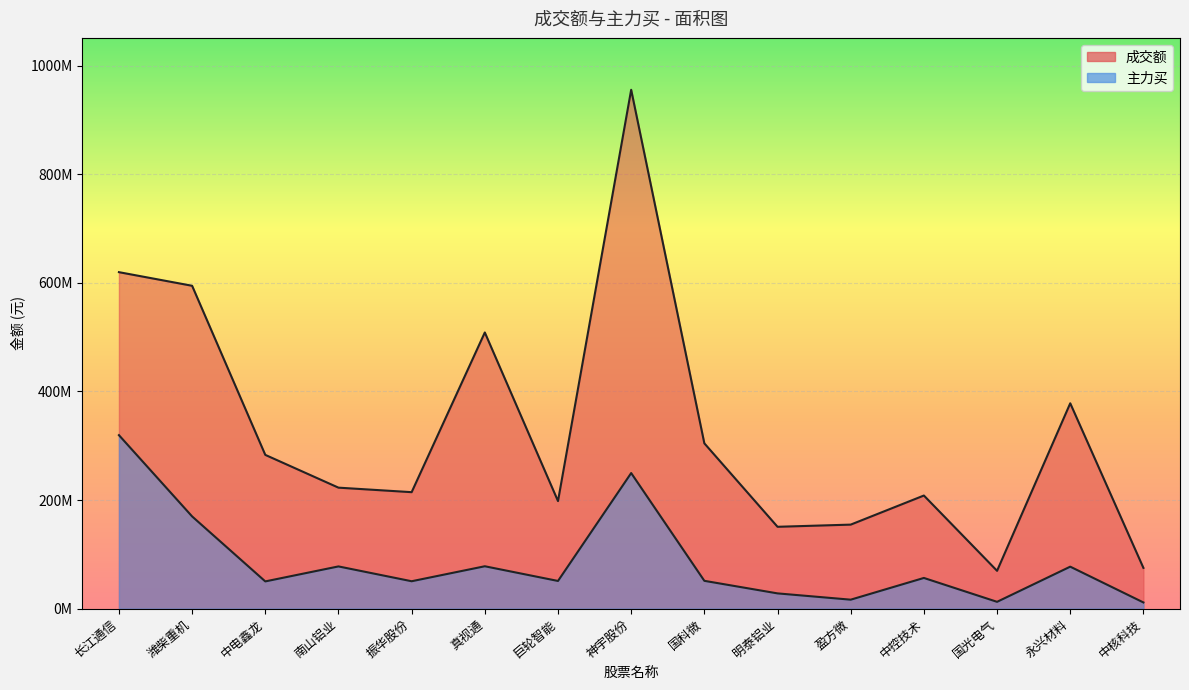

True or false: 成交额 and 主力买 cross at least once.

False